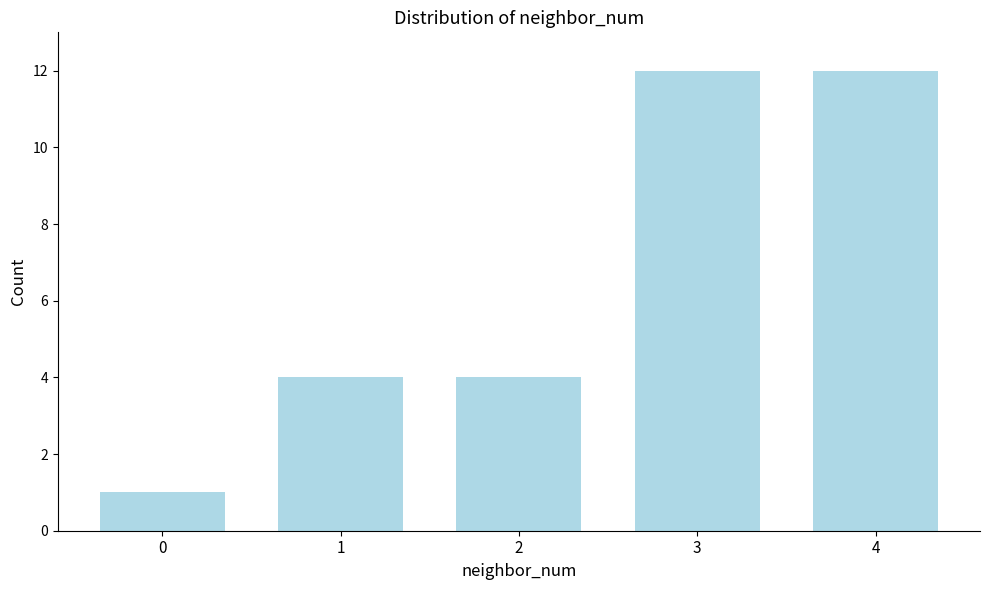

Reading right to left, what are all the values shown in this chart?

12	12	4	4	1